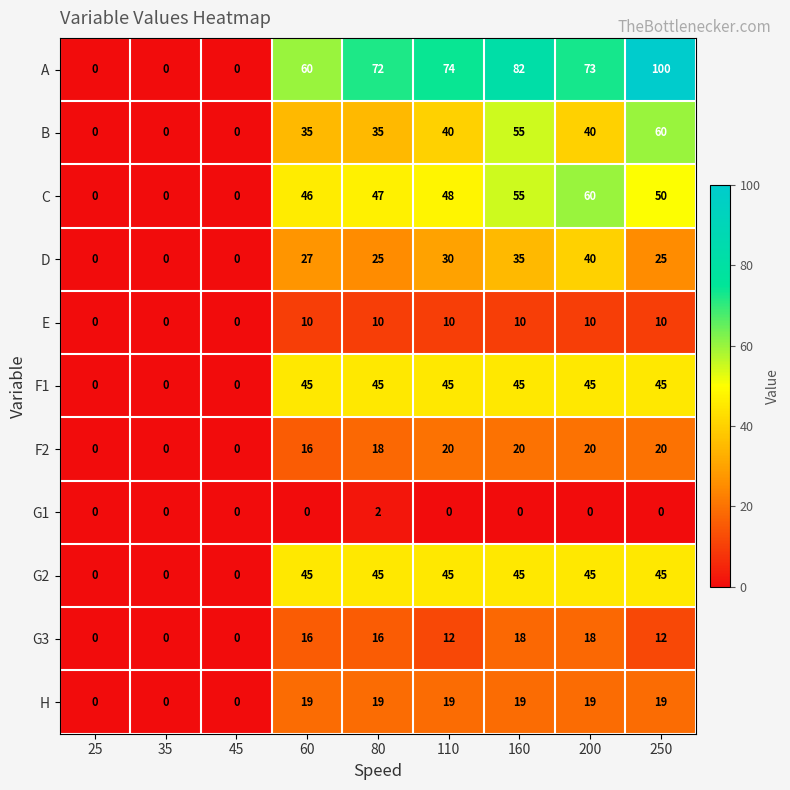

Which series has the largest range (max minus min)?

A